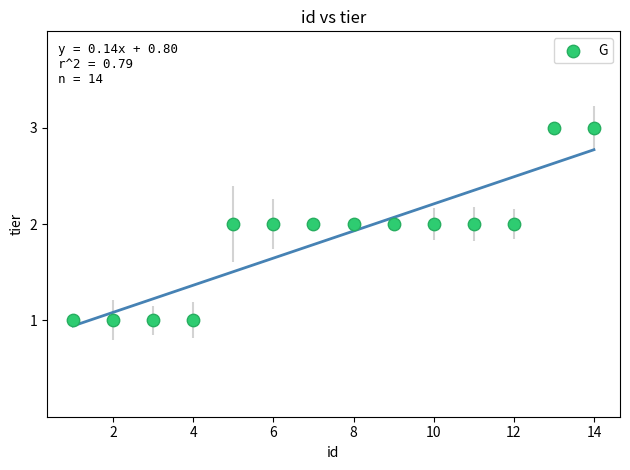

What is the range of X values (max minus min)?

13